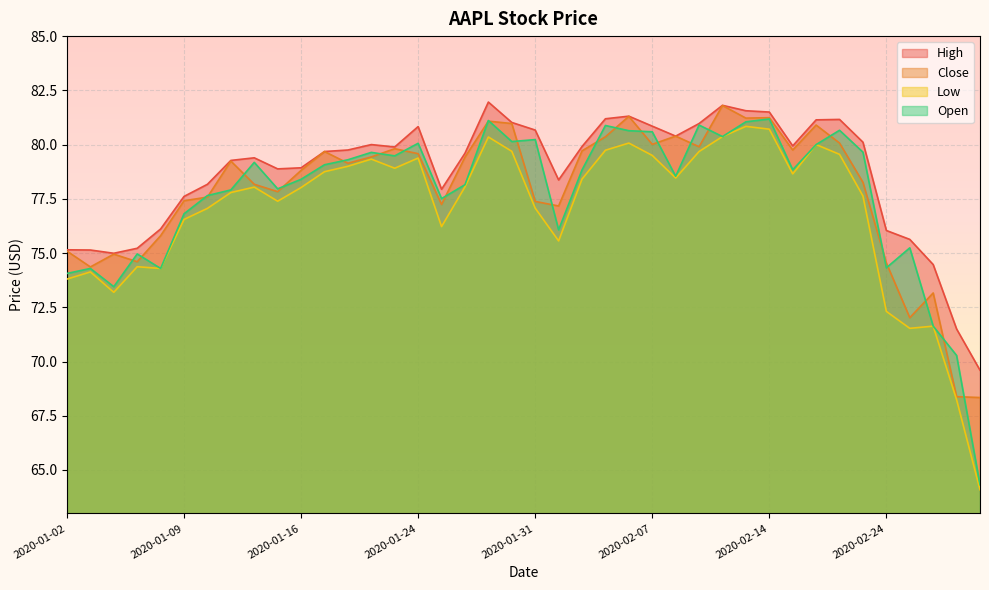

Where is the first local minimum for Close?

2020-01-03